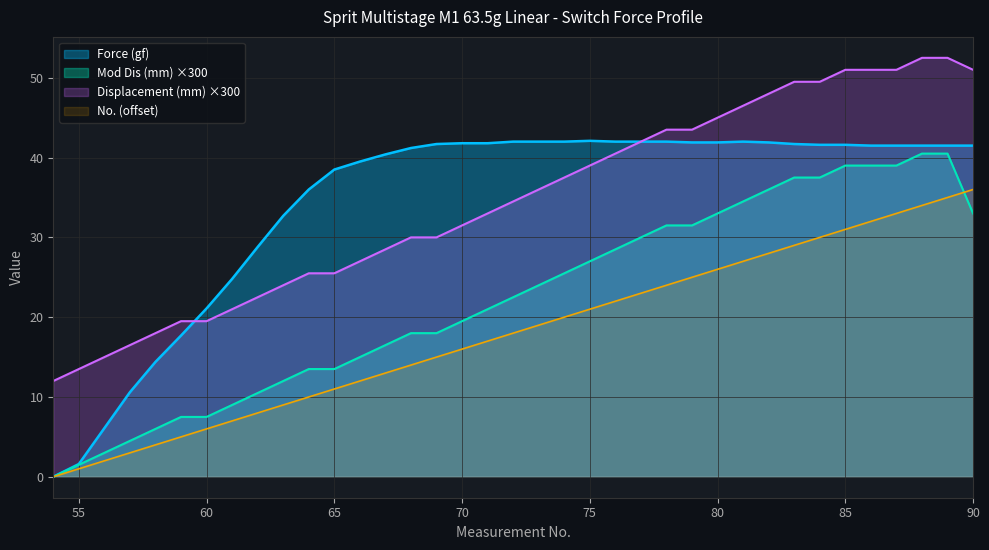

True or false: Force (gf) has more than 0 interior local peaks.

True